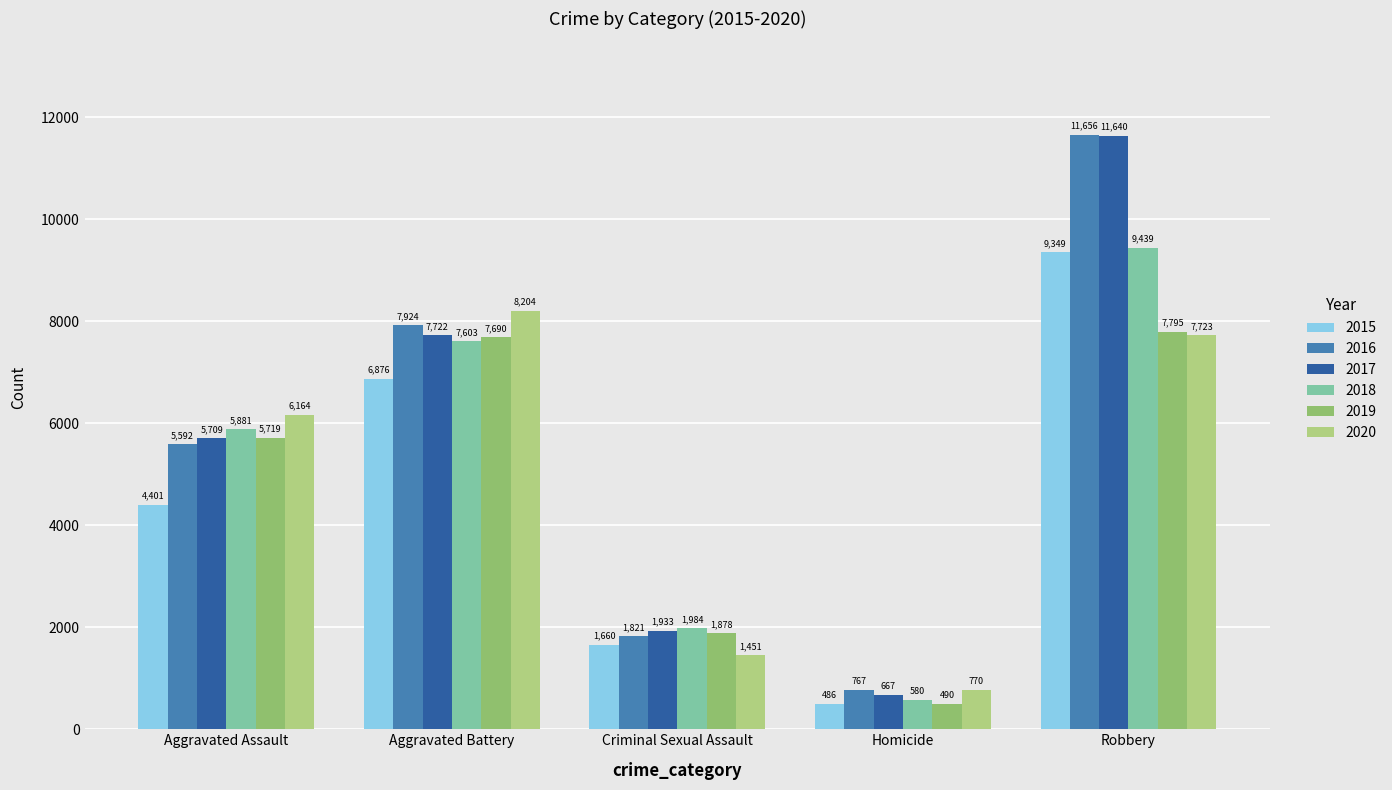

Which category has the lowest value in the 2018 series?

Homicide